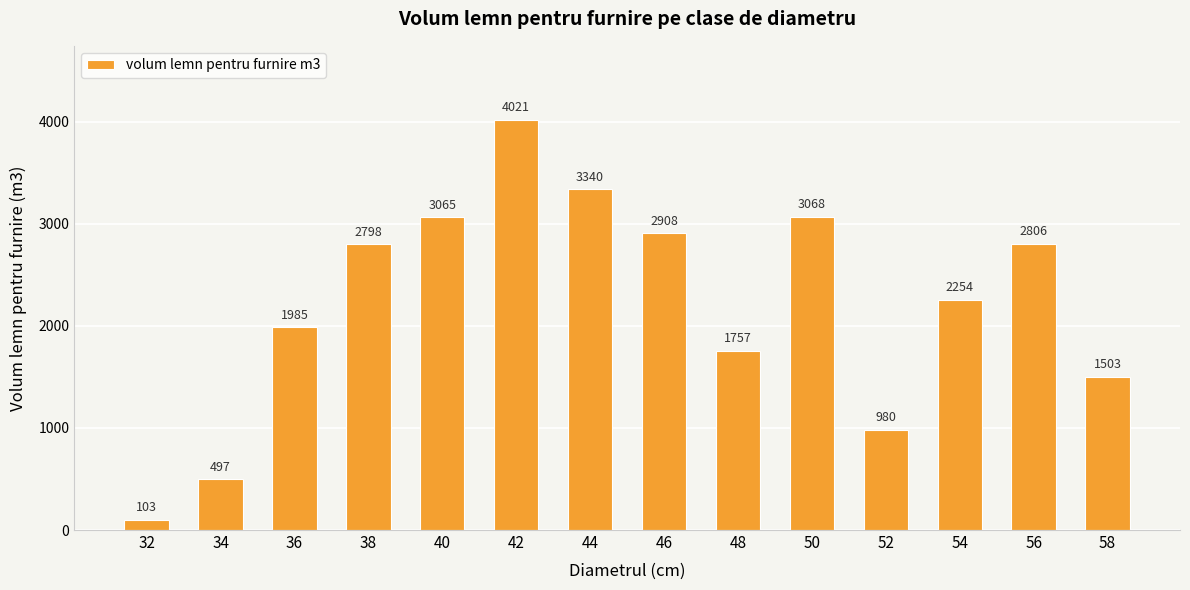

How many data points are less than 2798?

7